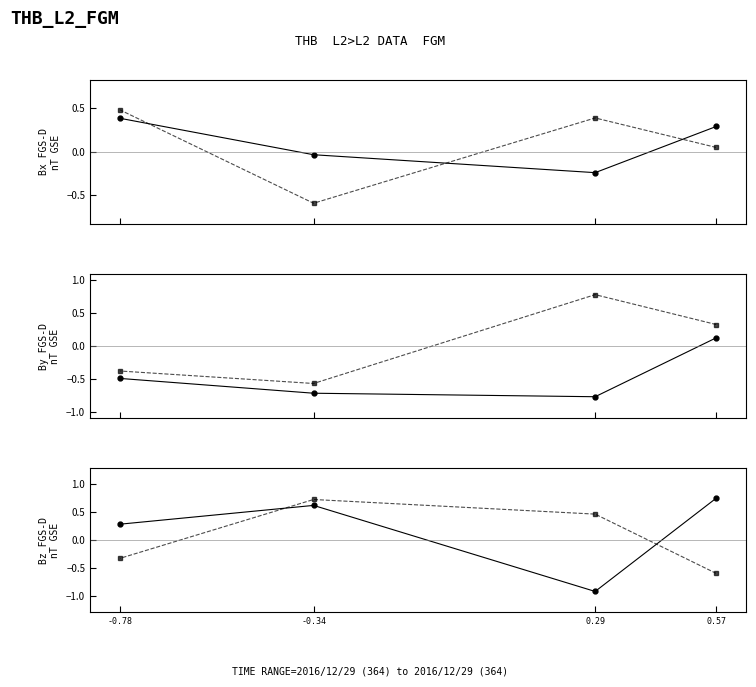

Between which two adjacent categories do col_2 and col_4 first intersect?

-0.34 and -0.78